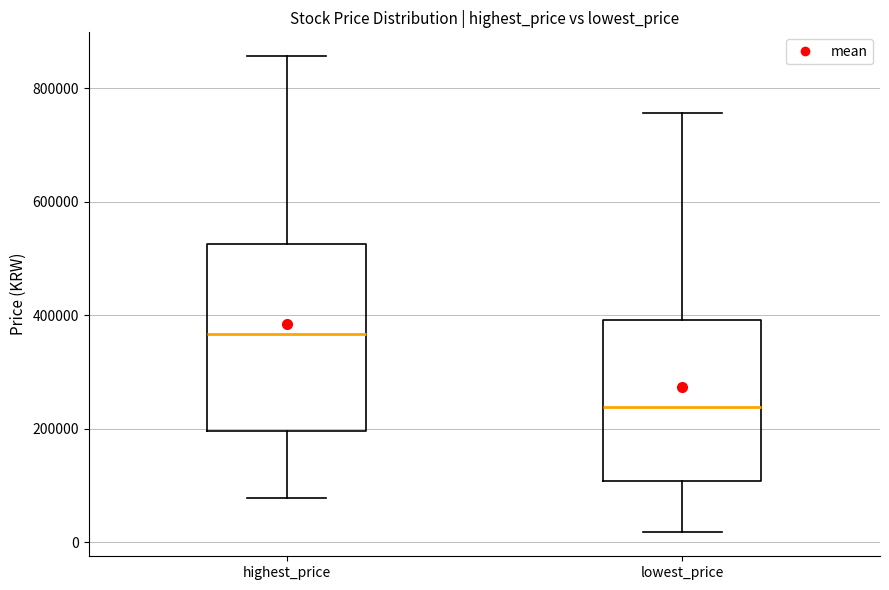

Reading left to right, transcribe this box plot: for each box, give where its median line is, the range the box spans, and where its two whiskers end, as read against the y-axis. The values are not printed on the chart, so give them approximately, as read against the axis.

highest_price: median 360000, box 200000 to 520000, whiskers 80000 to 860000
lowest_price: median 240000, box 100000 to 400000, whiskers 20000 to 760000